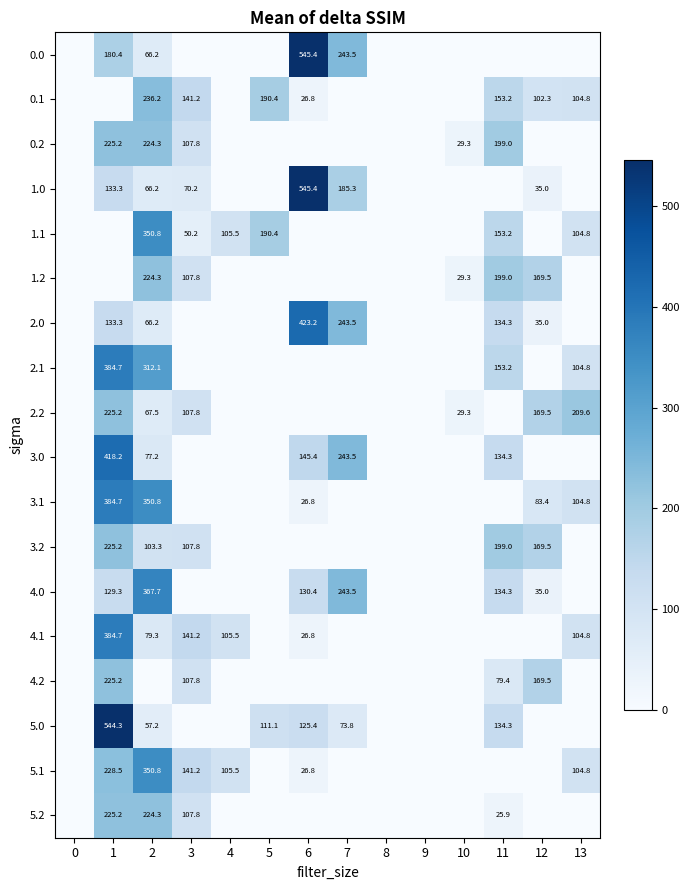

Is it true that 5.1 equals 195.8 at 3?

False